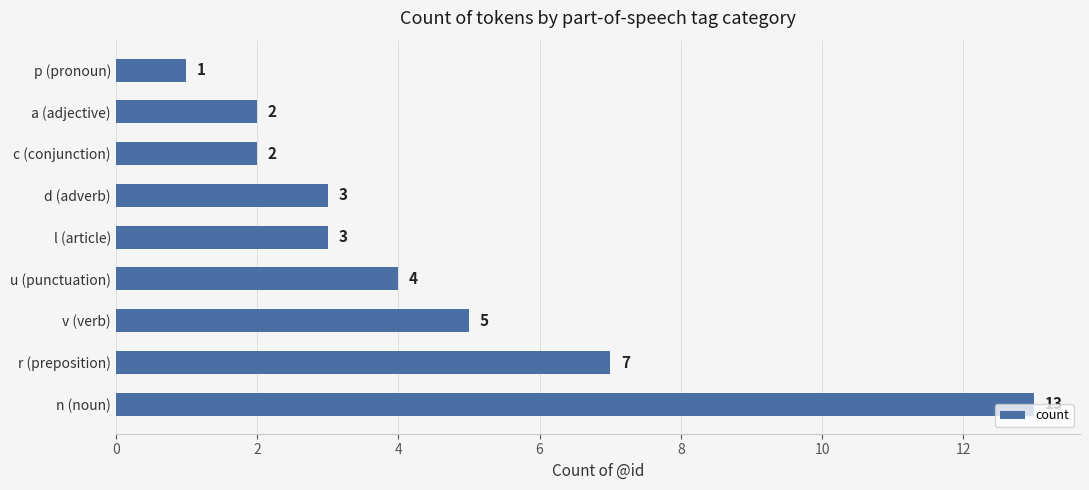

What is the minimum value shown in the chart?

1